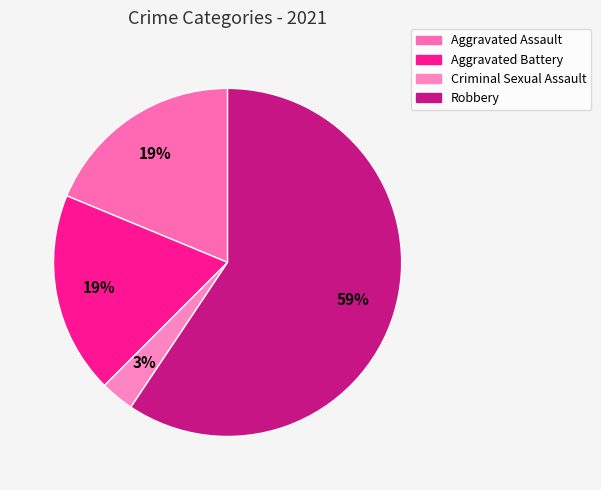

How many segments does this pie chart have?

4